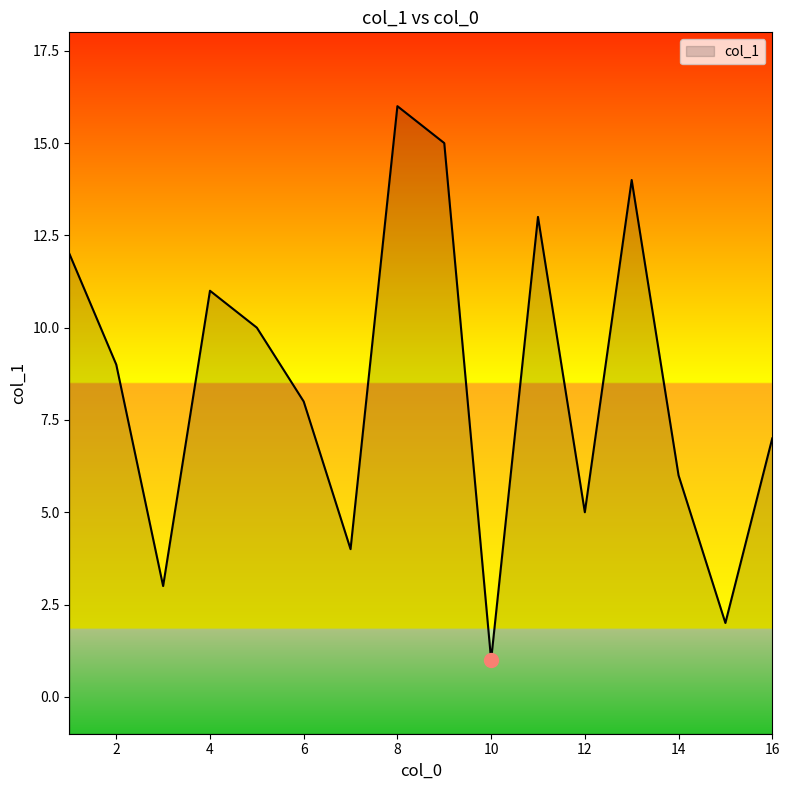

How many distinct data groups are displayed?

1